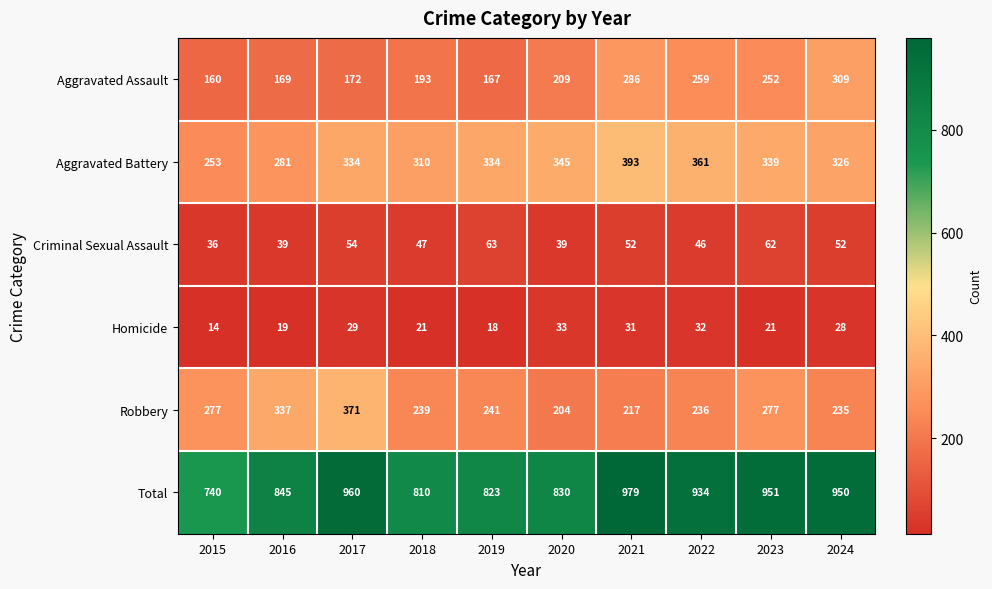

Which series changed the most between 2015 and 2022?

Total